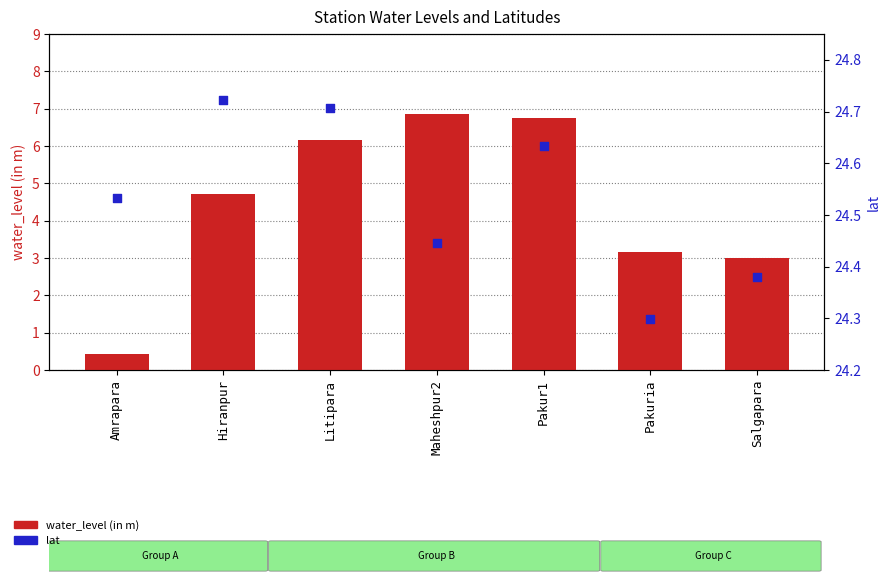

At which category is the sum across all series the highest?

Pakur1